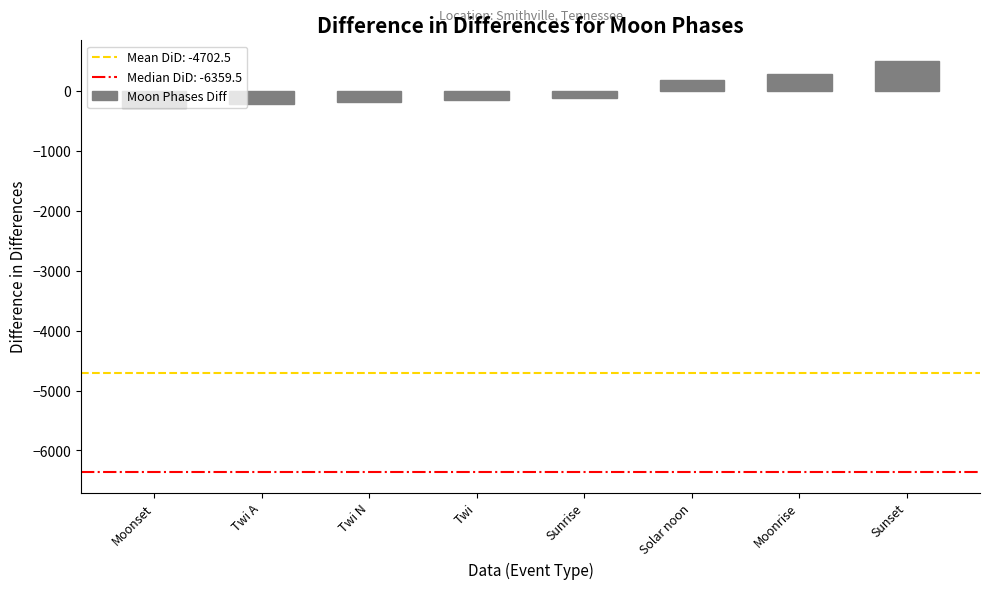

What is the maximum value shown in the chart?

499